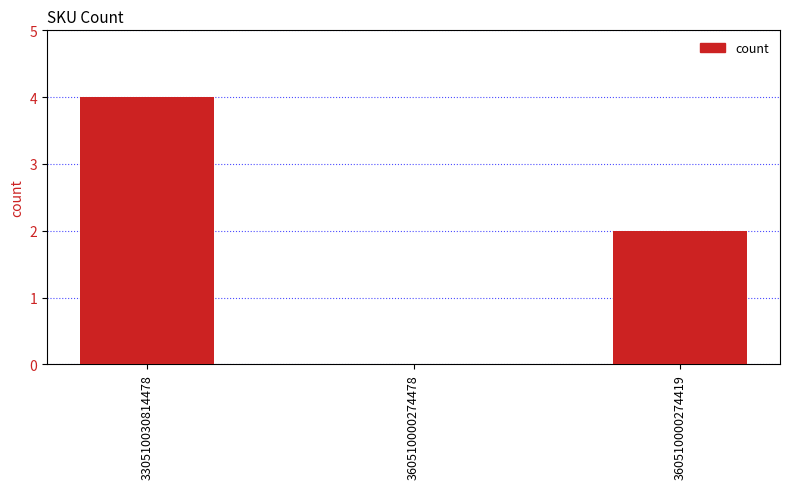

What is the ratio of the value at 330510030814478 to the value at 360510000274419?

2.0